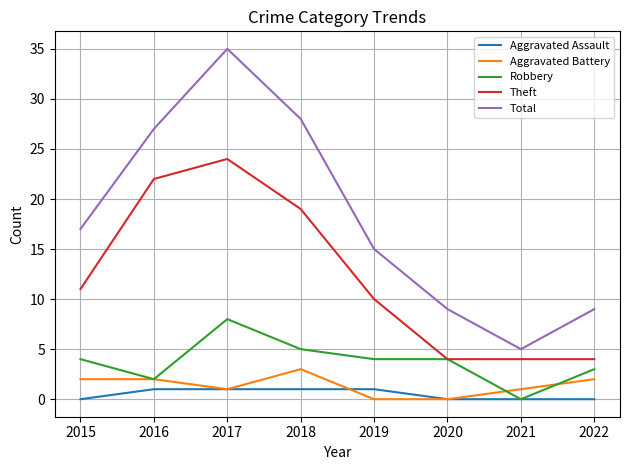

At which category is the sum across all series the highest?

2017